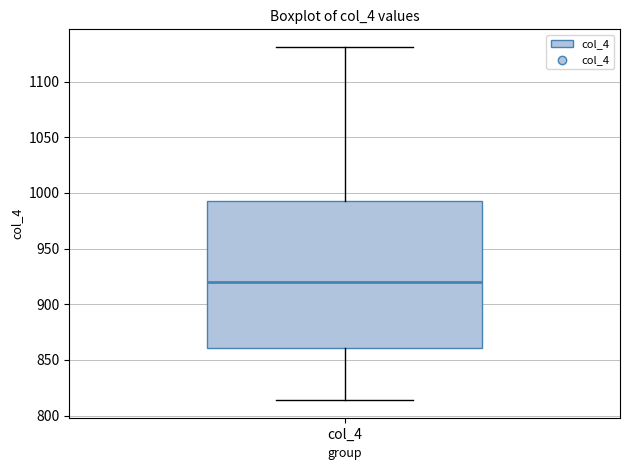

Transcribe this box plot: give where the median line is, the range the box spans, and where the two whiskers end, as read against the y-axis. The values are not printed on the chart, so give them approximately, as read against the axis.

median 920, box 860 to 995, whiskers 815 to 1130